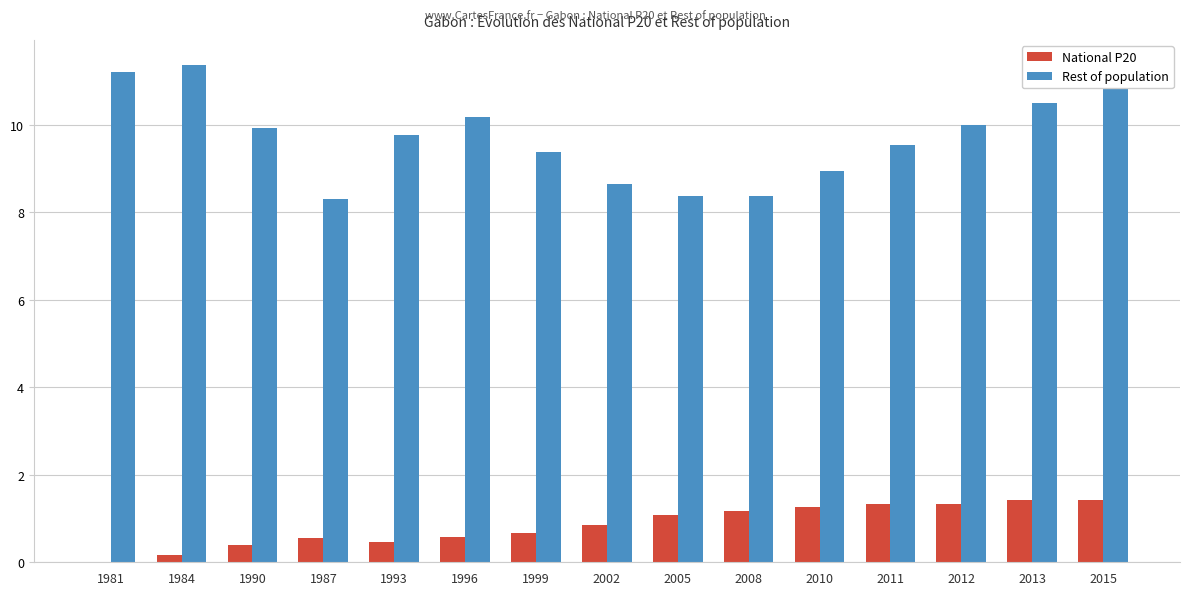

The value of Rest of population at 2011 is 9.5. True or false?

True